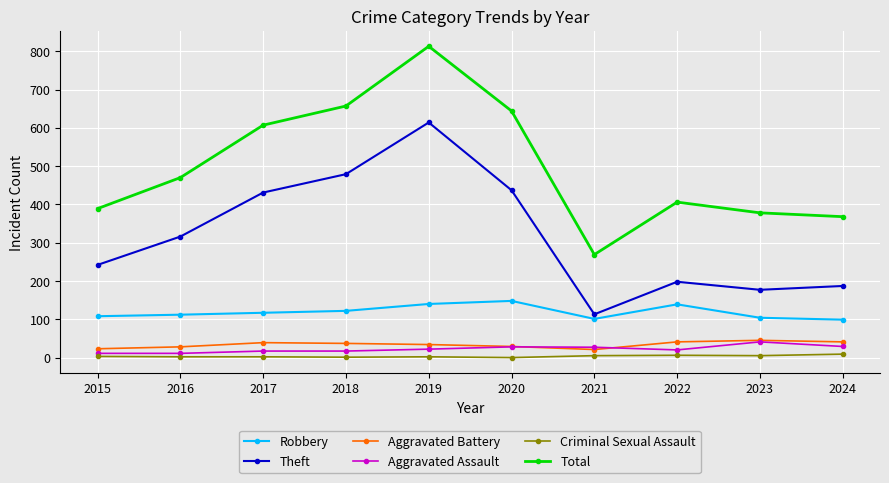

What is the difference between the highest and lowest values at 2020?

644